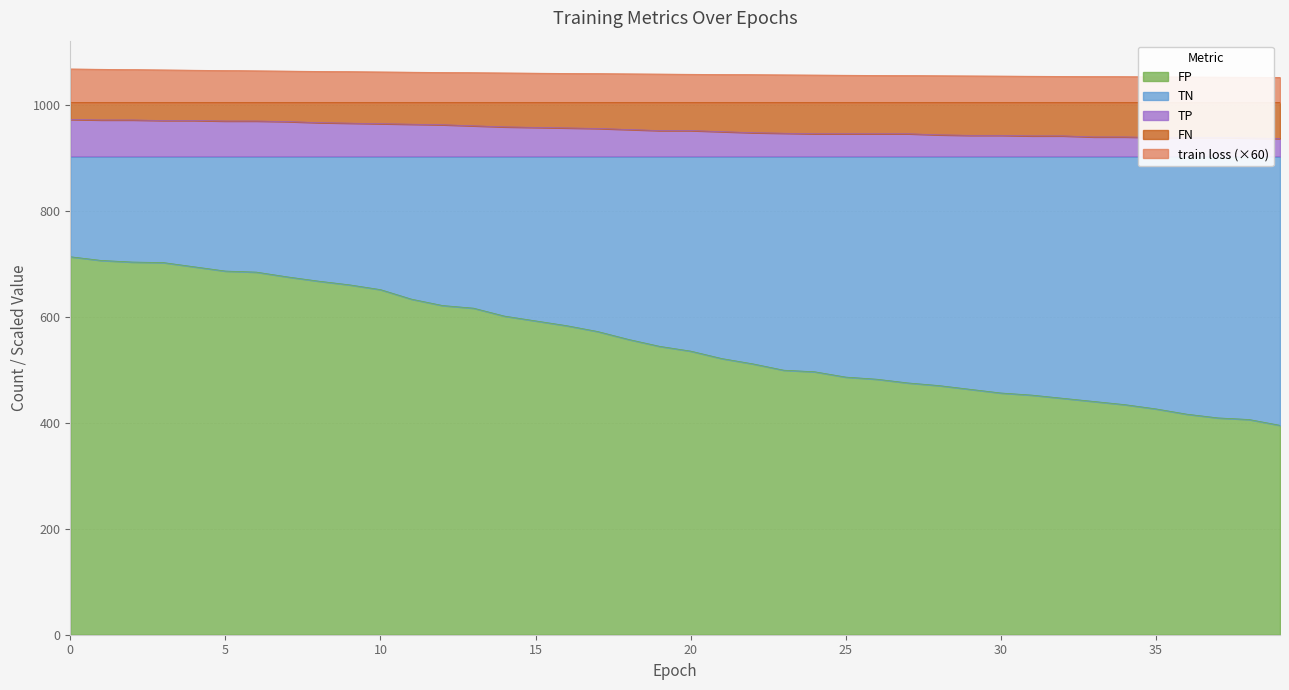

List the series in order of their overall mean, highest first.

train loss (×60), TP, FP